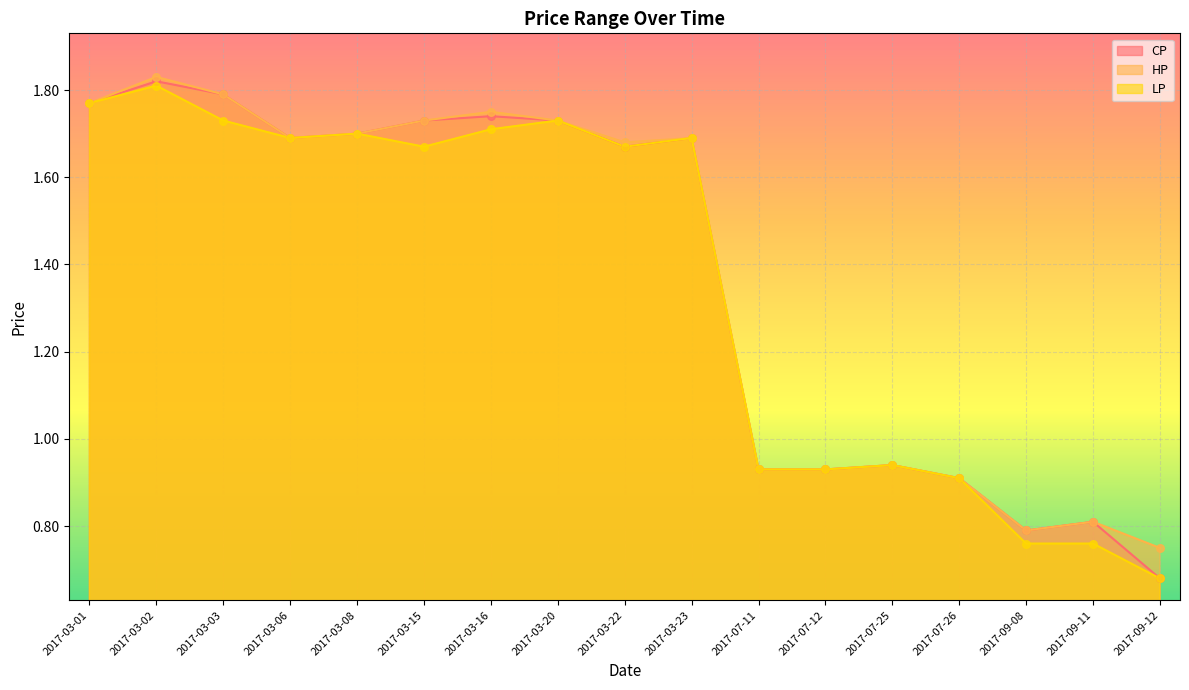

At how many categories does at least one series exceed 1?

10